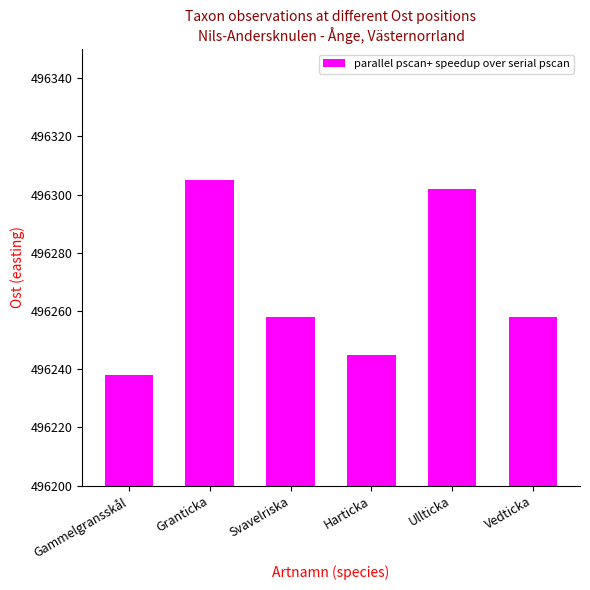

What is the minimum value shown in the chart?

496238